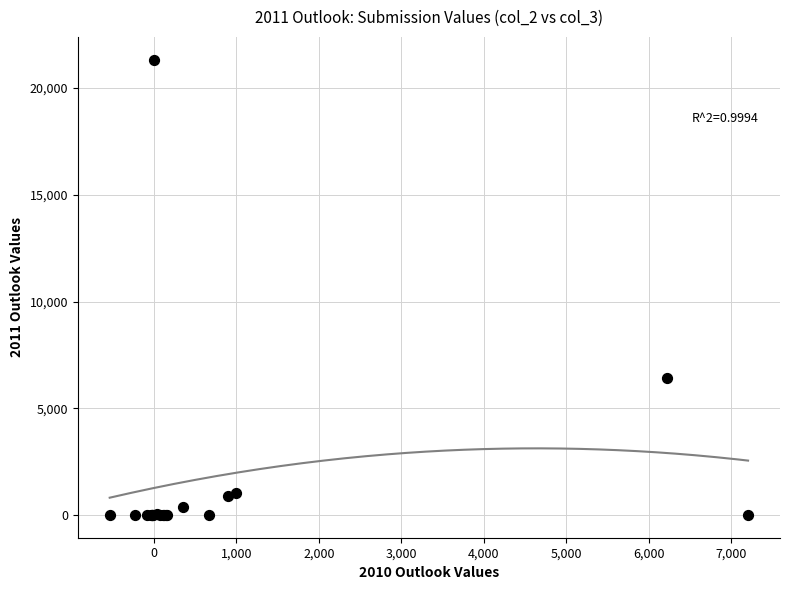

What Y value in the scatter plot is closest to 10667?

6404.7